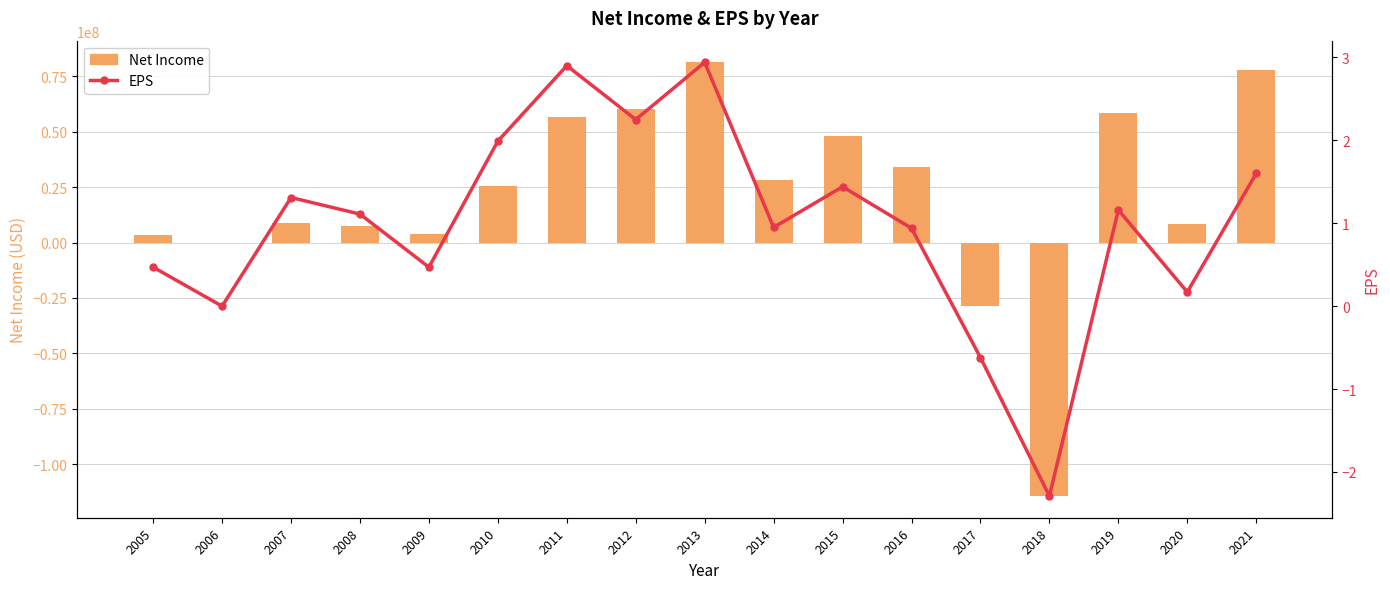

At which label is Net Income closest to -16535128?

2017